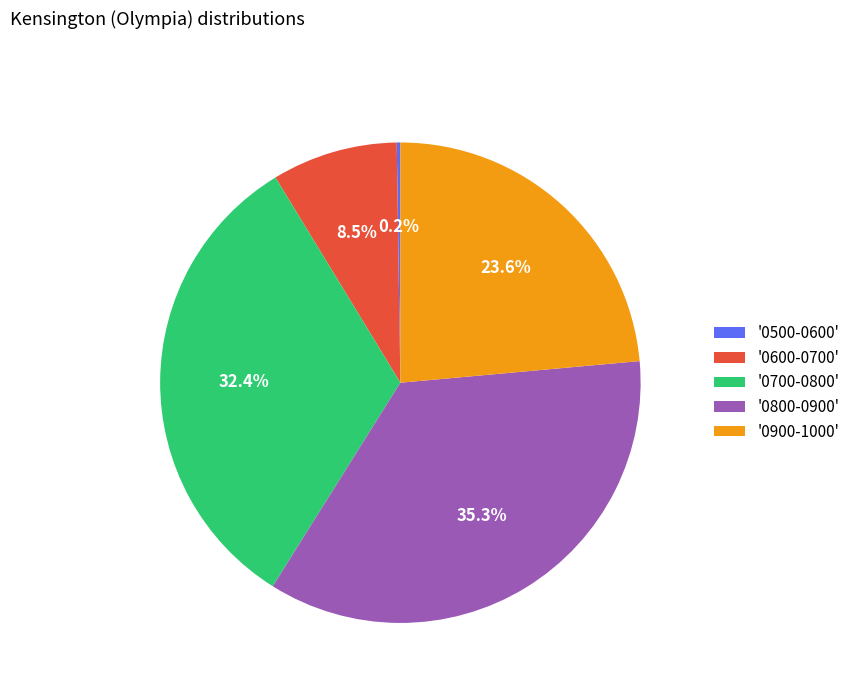

Which slice is the largest?

'0800-0900'